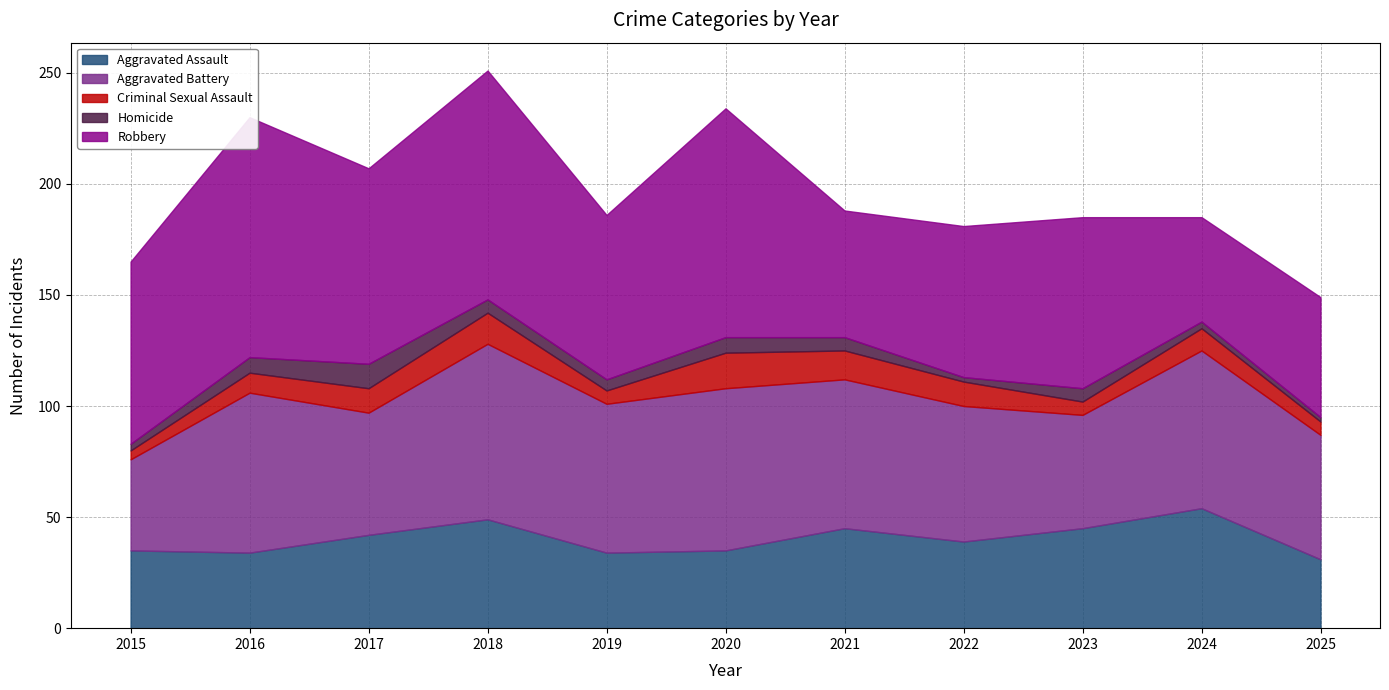

Which series has the largest total across all categories?

Robbery